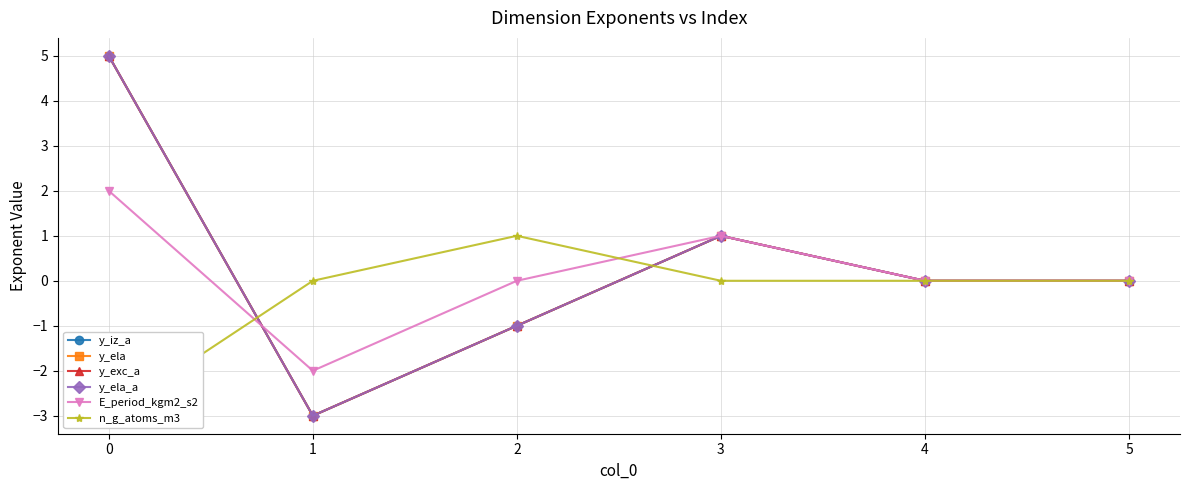

Rank the series by their maximum value, from lowest to highest.

n_g_atoms_m3, E_period_kgm2_s2, y_iz_a, y_ela, y_exc_a, y_ela_a